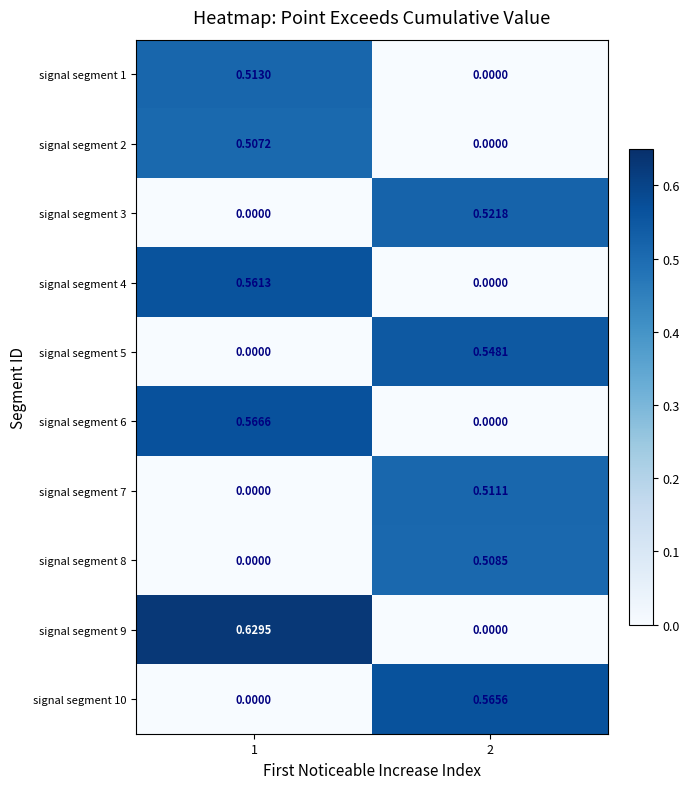

Is the value of signal segment 5 at 1 greater than the value of signal segment 6 at 1?

No